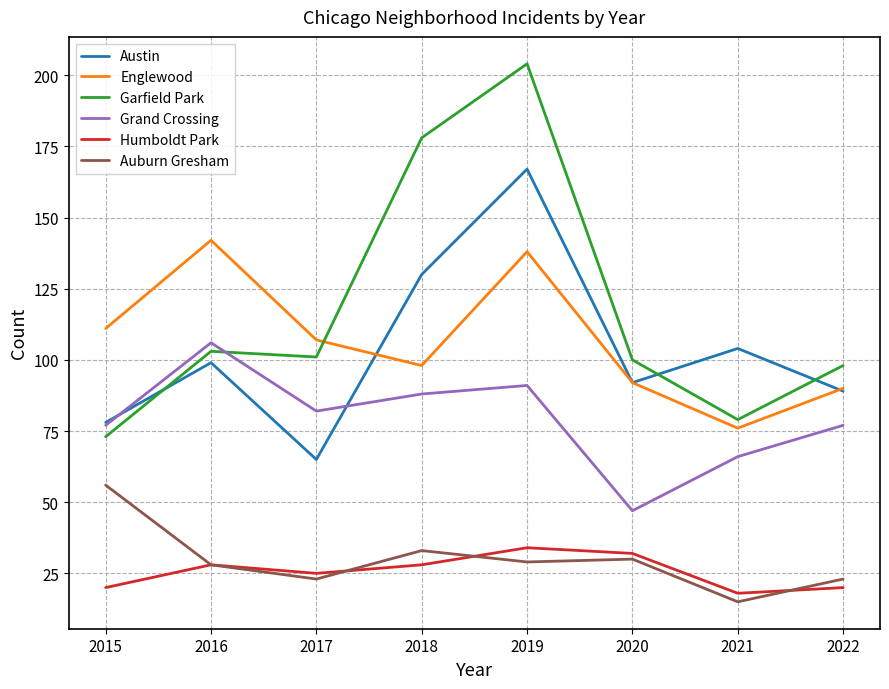

What value does the Garfield Park series have at 2021, to the nearest 50?

100